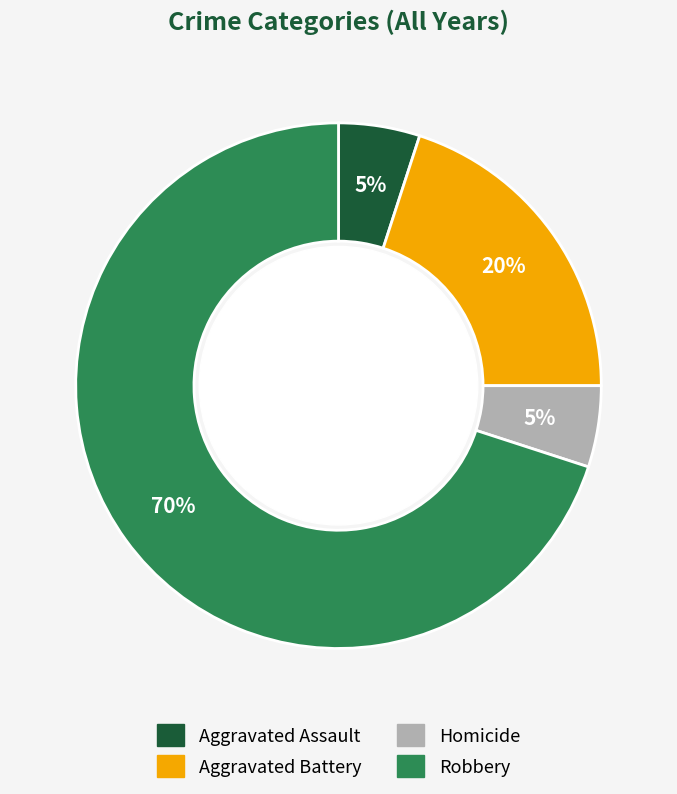

To the nearest percent, what is the difference between the largest and smallest slice percentages?

65%